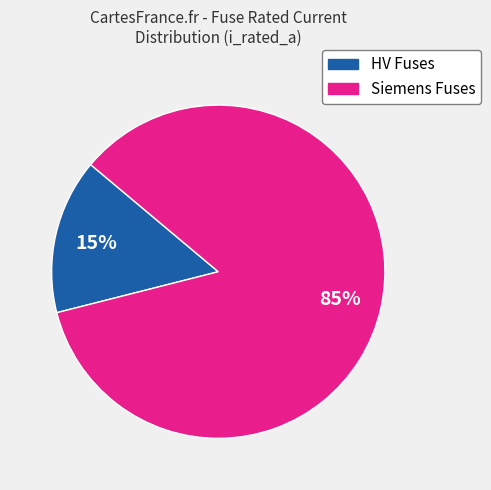

Combined, do HV Fuses and Siemens Fuses account for over 50%?

Yes